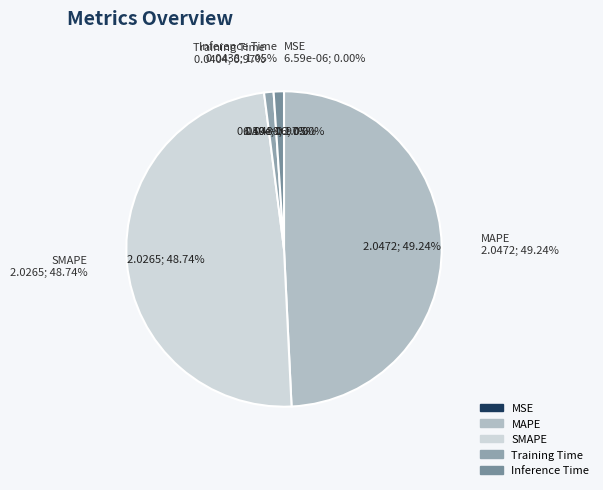

How many segments does this pie chart have?

5